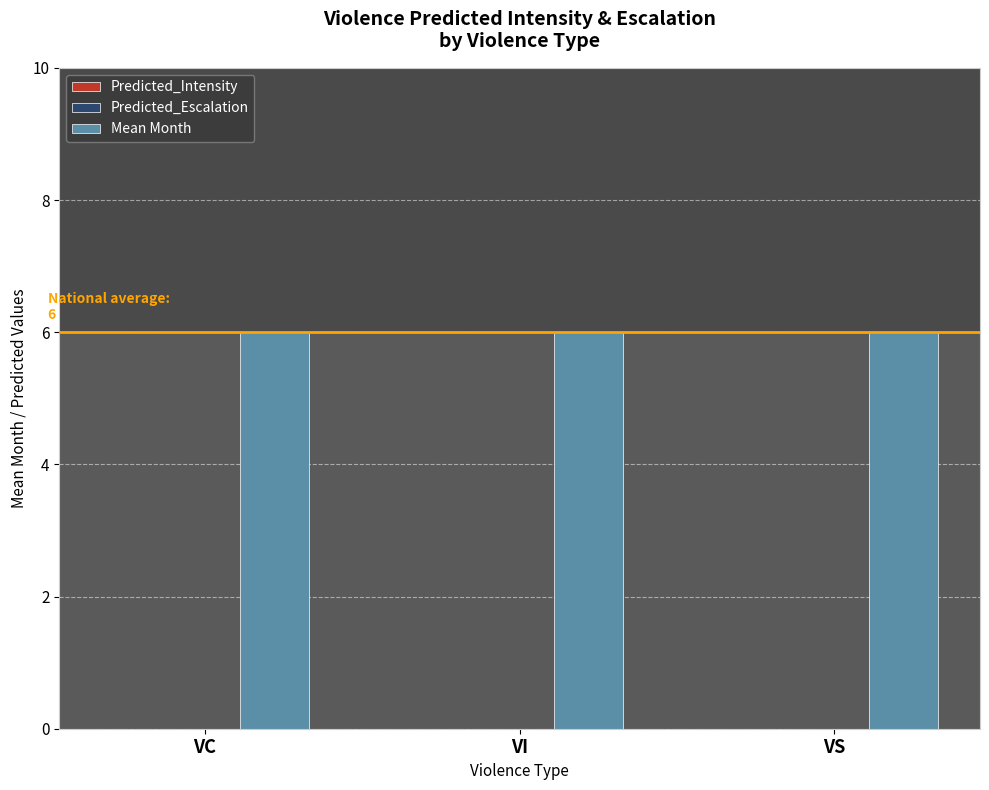

Count the number of categories in the chart.

3